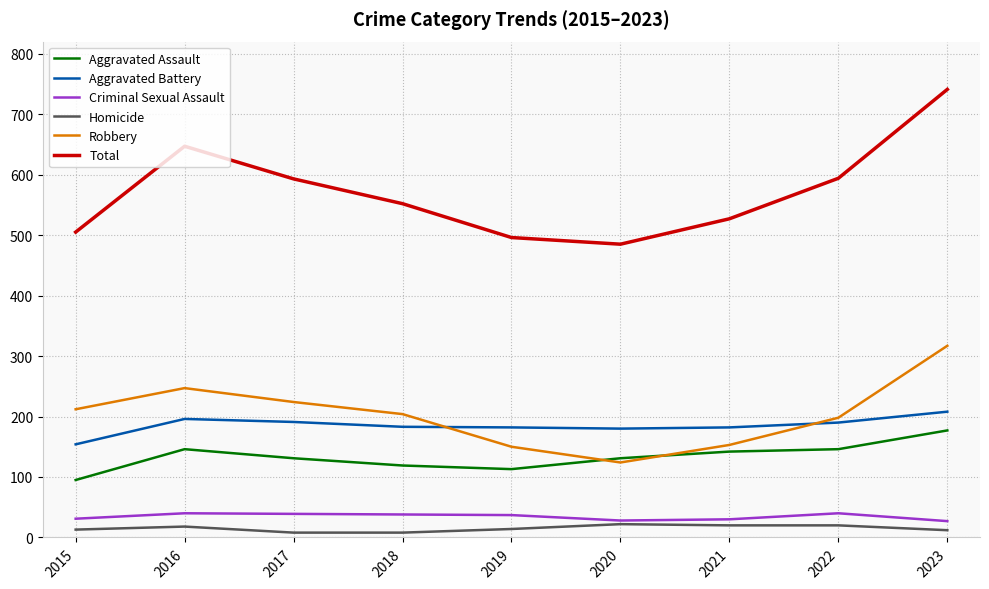

What is the difference between the highest and lowest values at 2019?

482